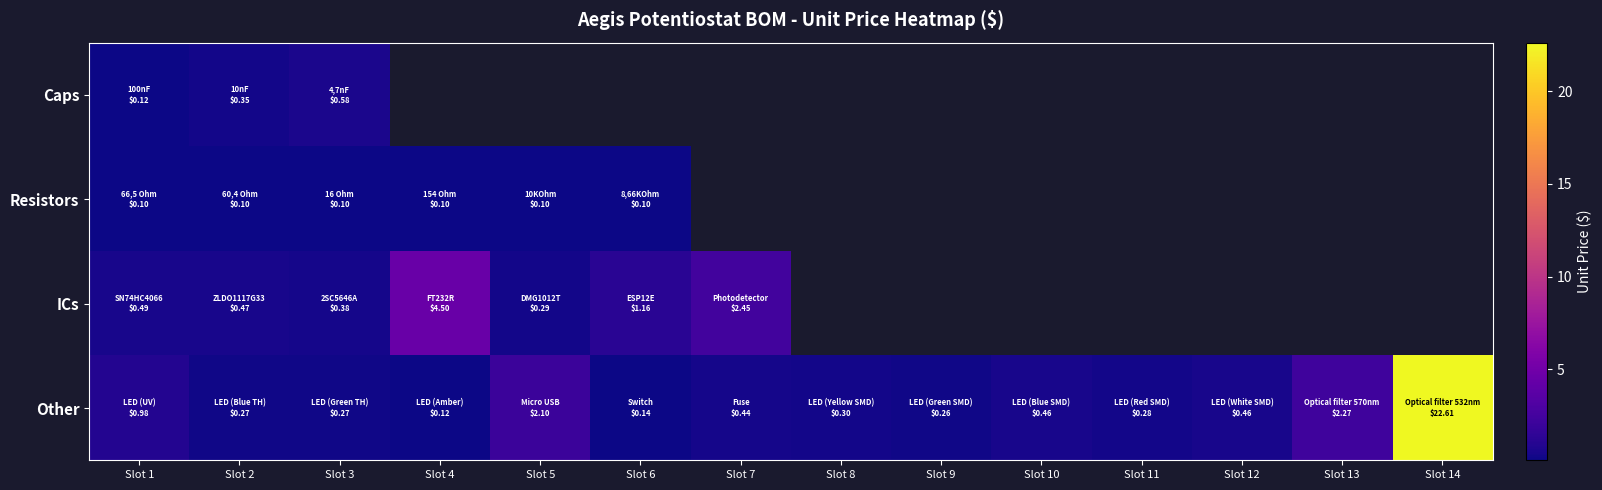

What is the smallest value displayed?

0.1